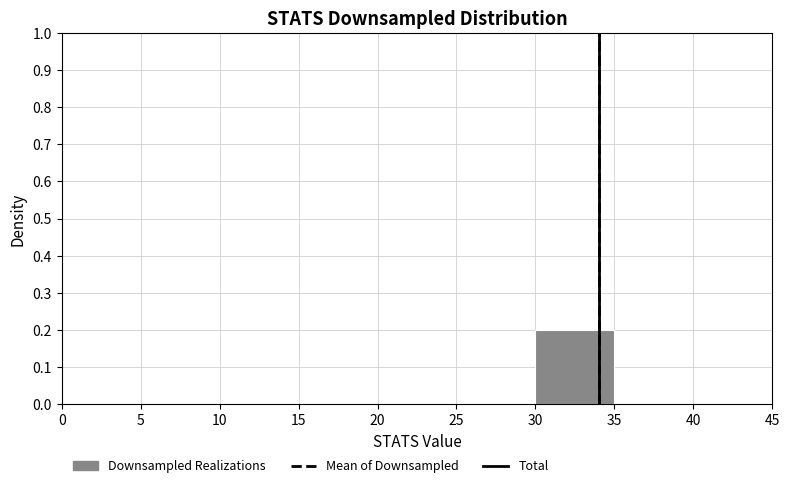

Which range on the x-axis has the tallest bar?

30 to 35